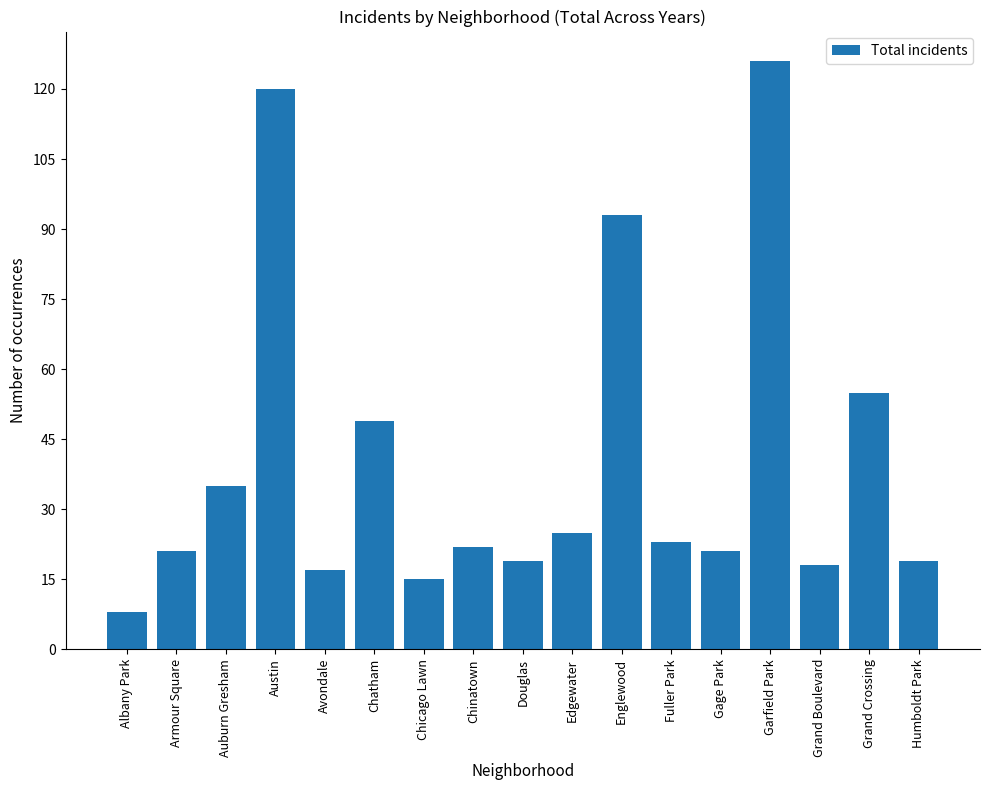

What is the change in value from Fuller Park to Grand Crossing?

+32